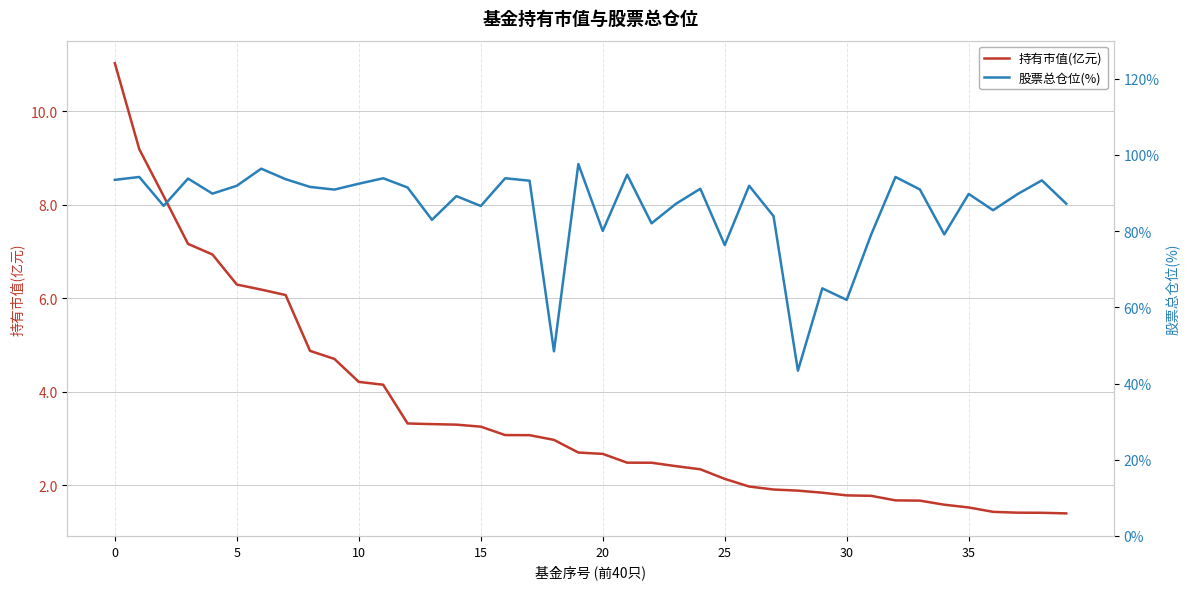

How many interior local valleys does the 股票总仓位(%) series have?

13